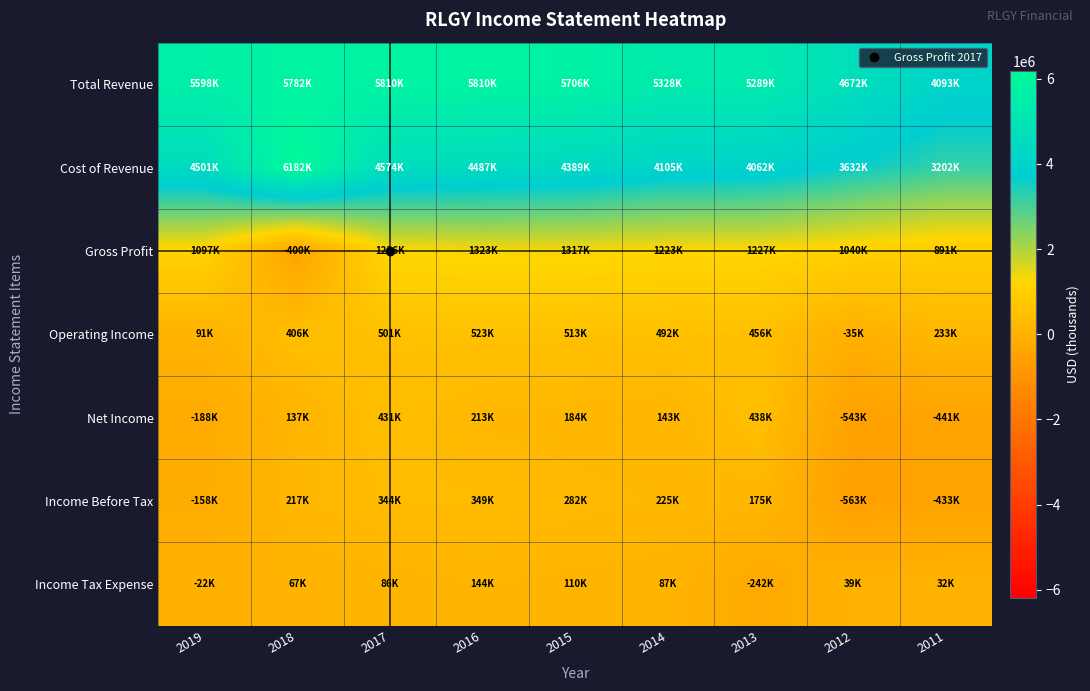

At which category is the sum across all series the highest?

2017